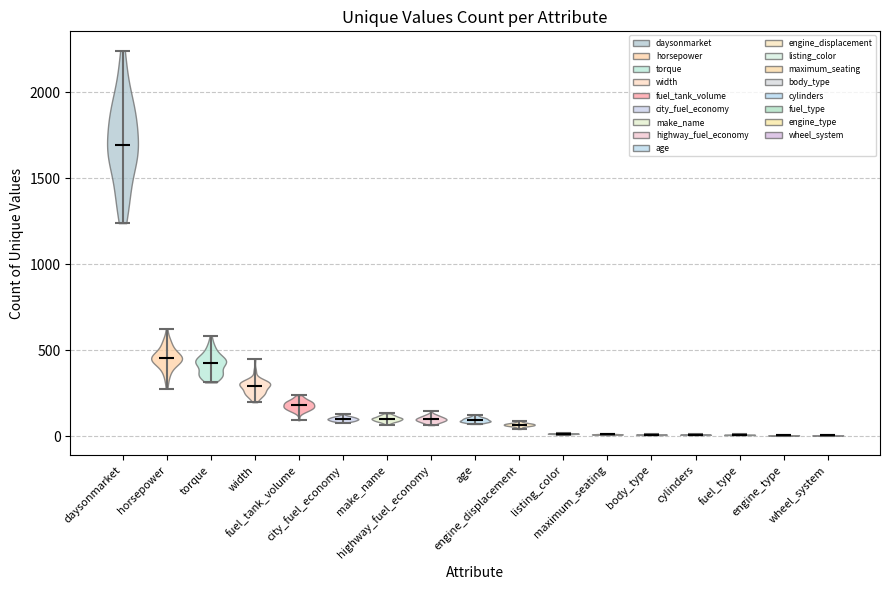

Which violin has the highest median line?

daysonmarket